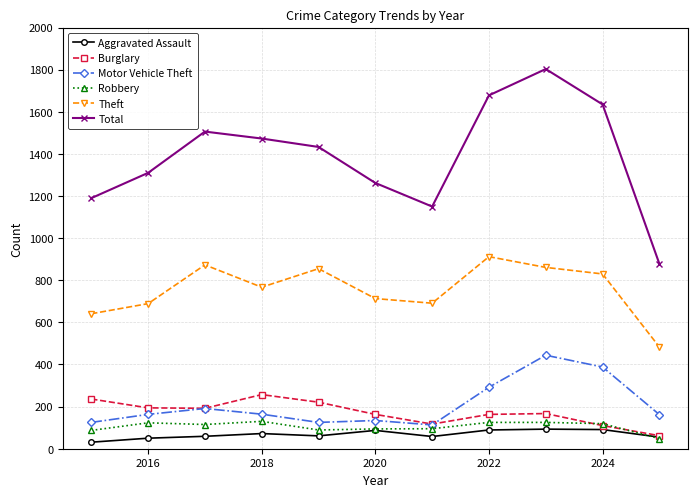

True or false: Motor Vehicle Theft and Aggravated Assault cross at least once.

False